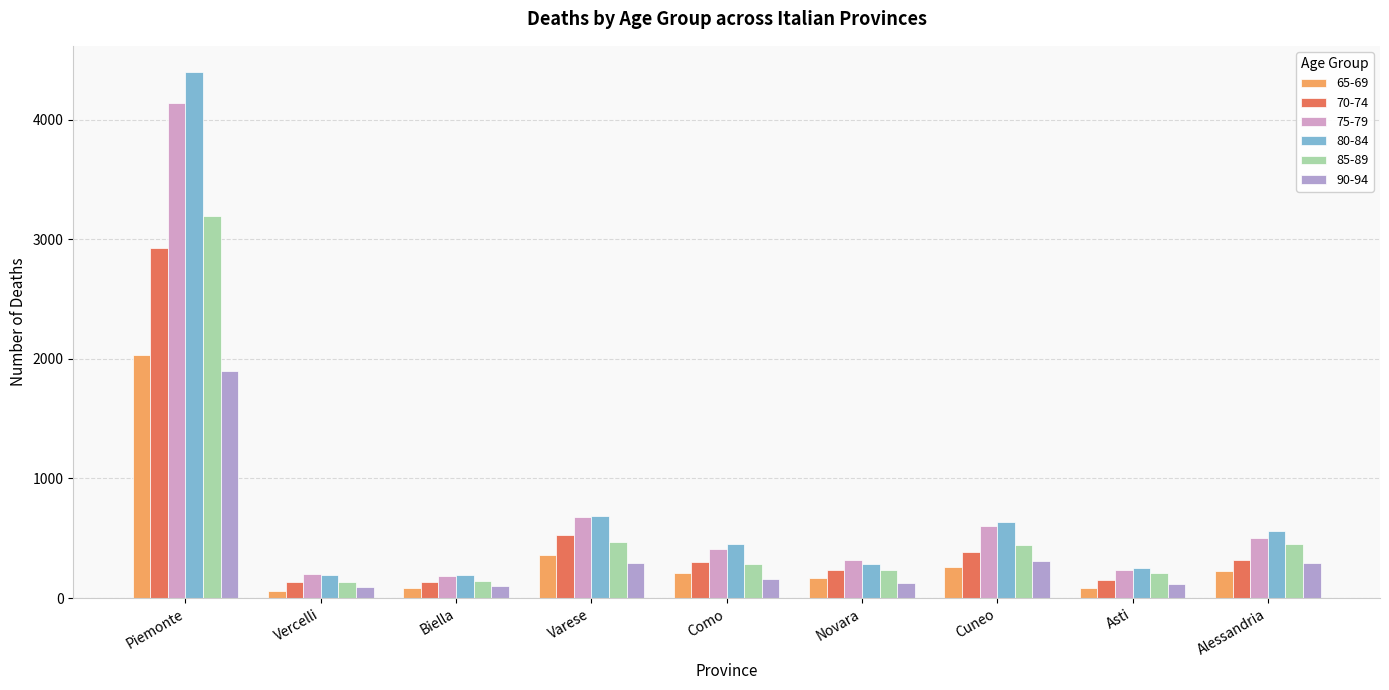

What is the label of the 3rd bar from the left?

Biella